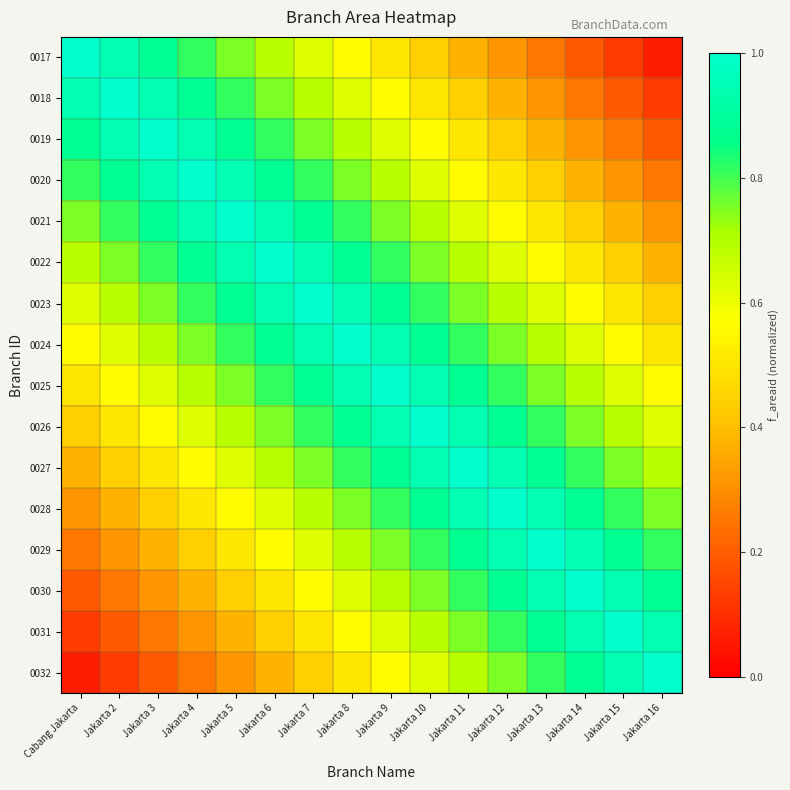

Reading right to left, what are all the values shown in this chart?

0017: Jakarta 16=0.1	Jakarta 15=0.1	Jakarta 14=0.2	Jakarta 13=0.2	Jakarta 12=0.3	Jakarta 11=0.4	Jakarta 10=0.4	Jakarta 9=0.5	Jakarta 8=0.6	Jakarta 7=0.6	Jakarta 6=0.7	Jakarta 5=0.8	Jakarta 4=0.8	Jakarta 3=0.9	Jakarta 2=0.9	Cabang Jakarta=1.0
0018: Jakarta 16=0.1	Jakarta 15=0.2	Jakarta 14=0.2	Jakarta 13=0.3	Jakarta 12=0.4	Jakarta 11=0.4	Jakarta 10=0.5	Jakarta 9=0.6	Jakarta 8=0.6	Jakarta 7=0.7	Jakarta 6=0.8	Jakarta 5=0.8	Jakarta 4=0.9	Jakarta 3=0.9	Jakarta 2=1.0	Cabang Jakarta=0.9
0019: Jakarta 16=0.2	Jakarta 15=0.2	Jakarta 14=0.3	Jakarta 13=0.4	Jakarta 12=0.4	Jakarta 11=0.5	Jakarta 10=0.6	Jakarta 9=0.6	Jakarta 8=0.7	Jakarta 7=0.8	Jakarta 6=0.8	Jakarta 5=0.9	Jakarta 4=0.9	Jakarta 3=1.0	Jakarta 2=0.9	Cabang Jakarta=0.9
0020: Jakarta 16=0.2	Jakarta 15=0.3	Jakarta 14=0.4	Jakarta 13=0.4	Jakarta 12=0.5	Jakarta 11=0.6	Jakarta 10=0.6	Jakarta 9=0.7	Jakarta 8=0.8	Jakarta 7=0.8	Jakarta 6=0.9	Jakarta 5=0.9	Jakarta 4=1.0	Jakarta 3=0.9	Jakarta 2=0.9	Cabang Jakarta=0.8
0021: Jakarta 16=0.3	Jakarta 15=0.4	Jakarta 14=0.4	Jakarta 13=0.5	Jakarta 12=0.6	Jakarta 11=0.6	Jakarta 10=0.7	Jakarta 9=0.8	Jakarta 8=0.8	Jakarta 7=0.9	Jakarta 6=0.9	Jakarta 5=1.0	Jakarta 4=0.9	Jakarta 3=0.9	Jakarta 2=0.8	Cabang Jakarta=0.8
0022: Jakarta 16=0.4	Jakarta 15=0.4	Jakarta 14=0.5	Jakarta 13=0.6	Jakarta 12=0.6	Jakarta 11=0.7	Jakarta 10=0.8	Jakarta 9=0.8	Jakarta 8=0.9	Jakarta 7=0.9	Jakarta 6=1.0	Jakarta 5=0.9	Jakarta 4=0.9	Jakarta 3=0.8	Jakarta 2=0.8	Cabang Jakarta=0.7
0023: Jakarta 16=0.4	Jakarta 15=0.5	Jakarta 14=0.6	Jakarta 13=0.6	Jakarta 12=0.7	Jakarta 11=0.8	Jakarta 10=0.8	Jakarta 9=0.9	Jakarta 8=0.9	Jakarta 7=1.0	Jakarta 6=0.9	Jakarta 5=0.9	Jakarta 4=0.8	Jakarta 3=0.8	Jakarta 2=0.7	Cabang Jakarta=0.6
0024: Jakarta 16=0.5	Jakarta 15=0.6	Jakarta 14=0.6	Jakarta 13=0.7	Jakarta 12=0.8	Jakarta 11=0.8	Jakarta 10=0.9	Jakarta 9=0.9	Jakarta 8=1.0	Jakarta 7=0.9	Jakarta 6=0.9	Jakarta 5=0.8	Jakarta 4=0.8	Jakarta 3=0.7	Jakarta 2=0.6	Cabang Jakarta=0.6
0025: Jakarta 16=0.6	Jakarta 15=0.6	Jakarta 14=0.7	Jakarta 13=0.8	Jakarta 12=0.8	Jakarta 11=0.9	Jakarta 10=0.9	Jakarta 9=1.0	Jakarta 8=0.9	Jakarta 7=0.9	Jakarta 6=0.8	Jakarta 5=0.8	Jakarta 4=0.7	Jakarta 3=0.6	Jakarta 2=0.6	Cabang Jakarta=0.5
0026: Jakarta 16=0.6	Jakarta 15=0.7	Jakarta 14=0.8	Jakarta 13=0.8	Jakarta 12=0.9	Jakarta 11=0.9	Jakarta 10=1.0	Jakarta 9=0.9	Jakarta 8=0.9	Jakarta 7=0.8	Jakarta 6=0.8	Jakarta 5=0.7	Jakarta 4=0.6	Jakarta 3=0.6	Jakarta 2=0.5	Cabang Jakarta=0.4
0027: Jakarta 16=0.7	Jakarta 15=0.8	Jakarta 14=0.8	Jakarta 13=0.9	Jakarta 12=0.9	Jakarta 11=1.0	Jakarta 10=0.9	Jakarta 9=0.9	Jakarta 8=0.8	Jakarta 7=0.8	Jakarta 6=0.7	Jakarta 5=0.6	Jakarta 4=0.6	Jakarta 3=0.5	Jakarta 2=0.4	Cabang Jakarta=0.4
0028: Jakarta 16=0.8	Jakarta 15=0.8	Jakarta 14=0.9	Jakarta 13=0.9	Jakarta 12=1.0	Jakarta 11=0.9	Jakarta 10=0.9	Jakarta 9=0.8	Jakarta 8=0.8	Jakarta 7=0.7	Jakarta 6=0.6	Jakarta 5=0.6	Jakarta 4=0.5	Jakarta 3=0.4	Jakarta 2=0.4	Cabang Jakarta=0.3
0029: Jakarta 16=0.8	Jakarta 15=0.9	Jakarta 14=0.9	Jakarta 13=1.0	Jakarta 12=0.9	Jakarta 11=0.9	Jakarta 10=0.8	Jakarta 9=0.8	Jakarta 8=0.7	Jakarta 7=0.6	Jakarta 6=0.6	Jakarta 5=0.5	Jakarta 4=0.4	Jakarta 3=0.4	Jakarta 2=0.3	Cabang Jakarta=0.2
0030: Jakarta 16=0.9	Jakarta 15=0.9	Jakarta 14=1.0	Jakarta 13=0.9	Jakarta 12=0.9	Jakarta 11=0.8	Jakarta 10=0.8	Jakarta 9=0.7	Jakarta 8=0.6	Jakarta 7=0.6	Jakarta 6=0.5	Jakarta 5=0.4	Jakarta 4=0.4	Jakarta 3=0.3	Jakarta 2=0.2	Cabang Jakarta=0.2
0031: Jakarta 16=0.9	Jakarta 15=1.0	Jakarta 14=0.9	Jakarta 13=0.9	Jakarta 12=0.8	Jakarta 11=0.8	Jakarta 10=0.7	Jakarta 9=0.6	Jakarta 8=0.6	Jakarta 7=0.5	Jakarta 6=0.4	Jakarta 5=0.4	Jakarta 4=0.3	Jakarta 3=0.2	Jakarta 2=0.2	Cabang Jakarta=0.1
0032: Jakarta 16=1.0	Jakarta 15=0.9	Jakarta 14=0.9	Jakarta 13=0.8	Jakarta 12=0.8	Jakarta 11=0.7	Jakarta 10=0.6	Jakarta 9=0.6	Jakarta 8=0.5	Jakarta 7=0.4	Jakarta 6=0.4	Jakarta 5=0.3	Jakarta 4=0.2	Jakarta 3=0.2	Jakarta 2=0.1	Cabang Jakarta=0.1